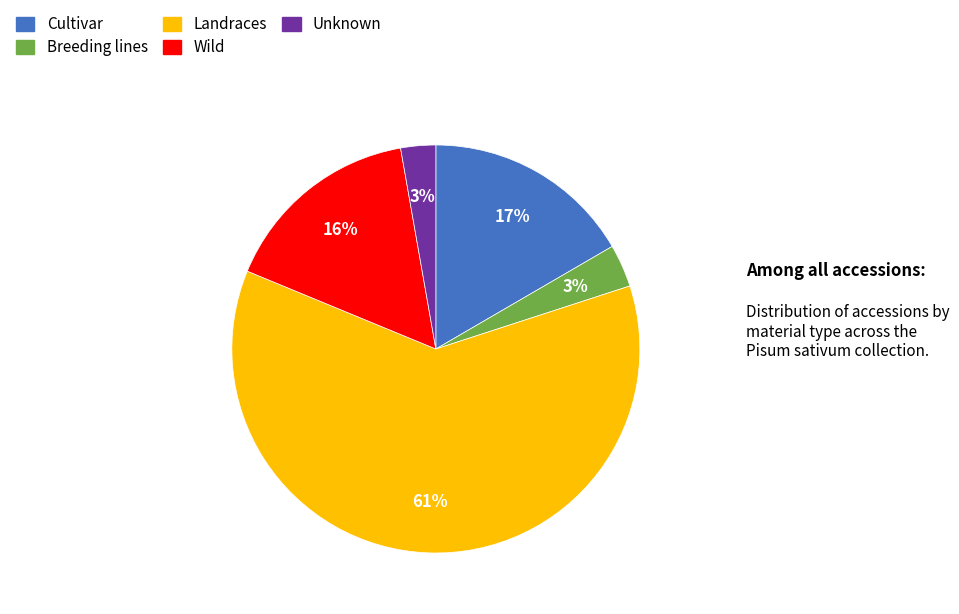

To the nearest percent, what portion does Breeding lines represent?

3%